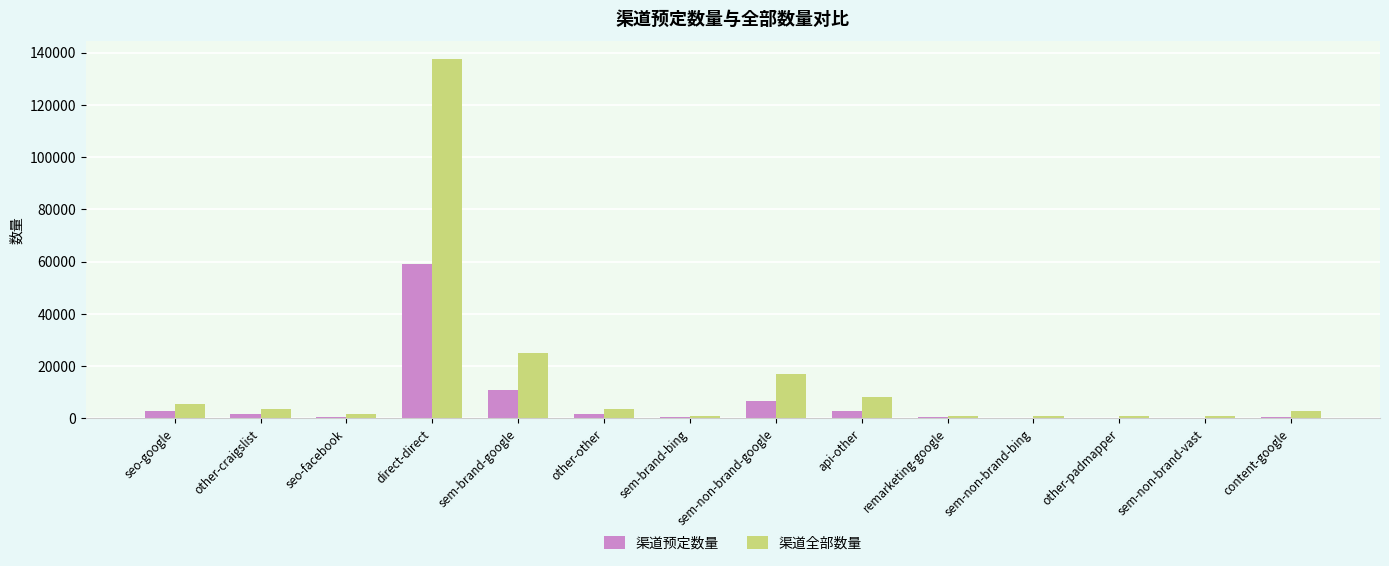

What are all the series names shown in the legend?

渠道预定数量, 渠道全部数量